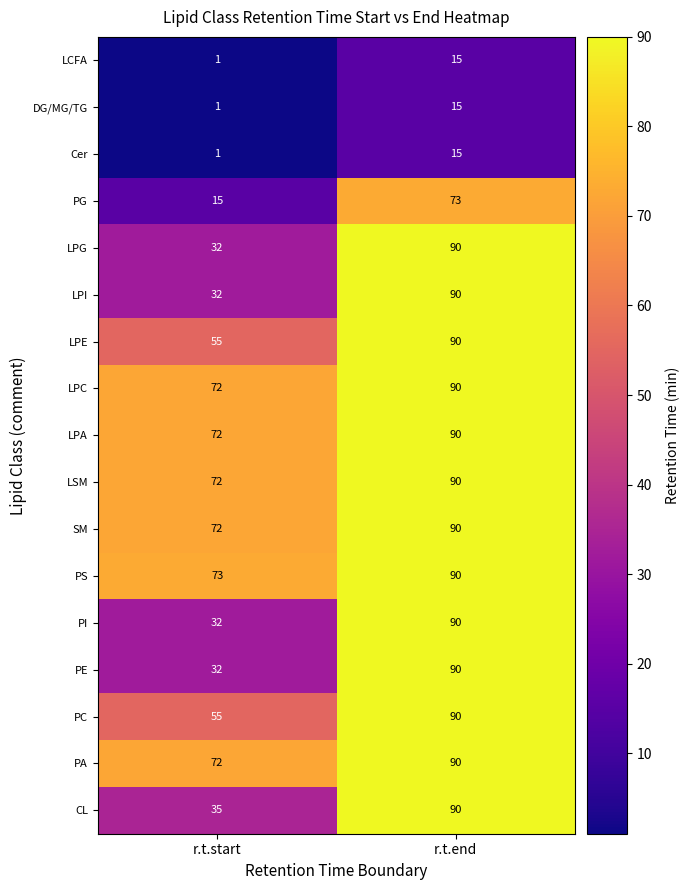

List the labels in order of PC value, largest first.

r.t.end, r.t.start